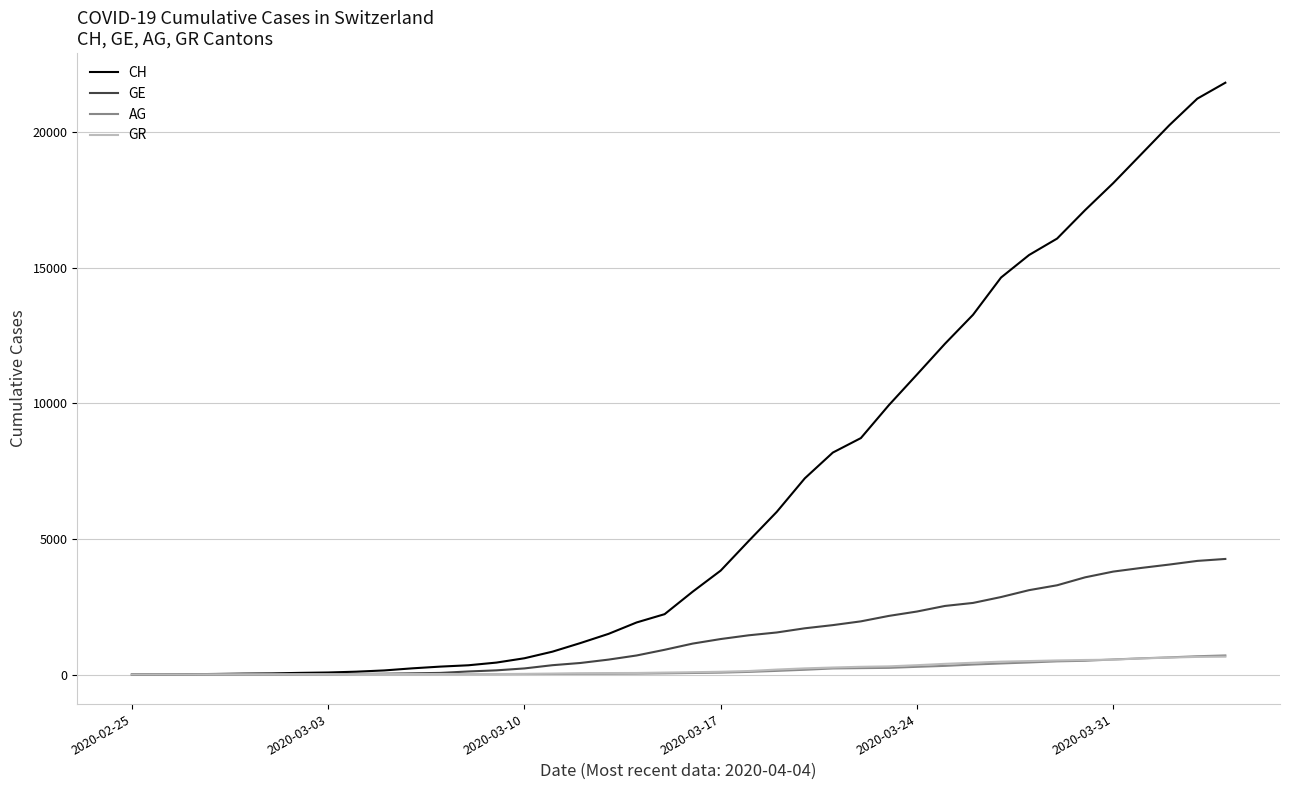

What are all the series names shown in the legend?

CH, GE, AG, GR